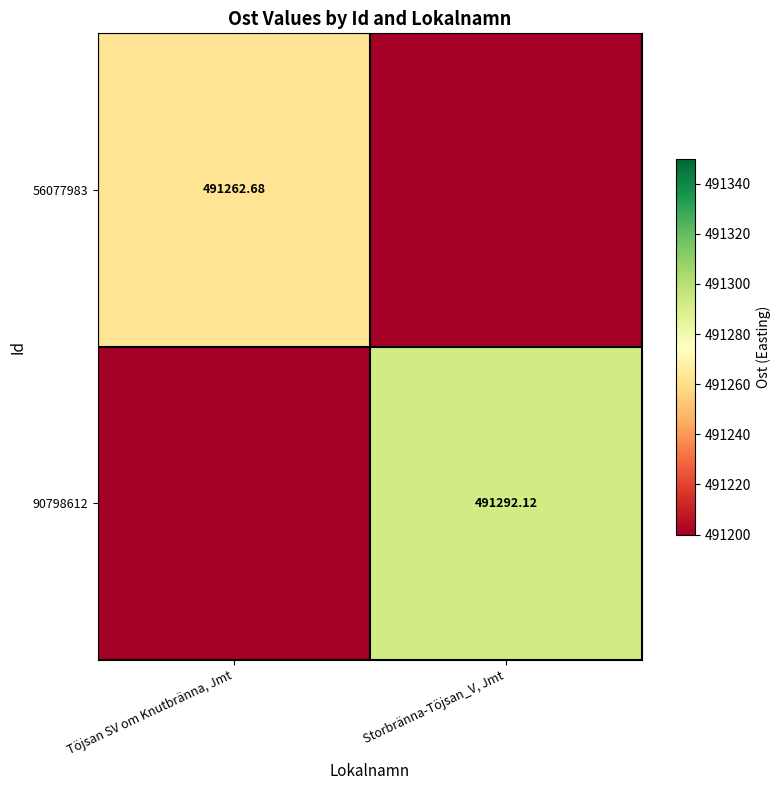

Which series has the largest total across all categories?

90798612